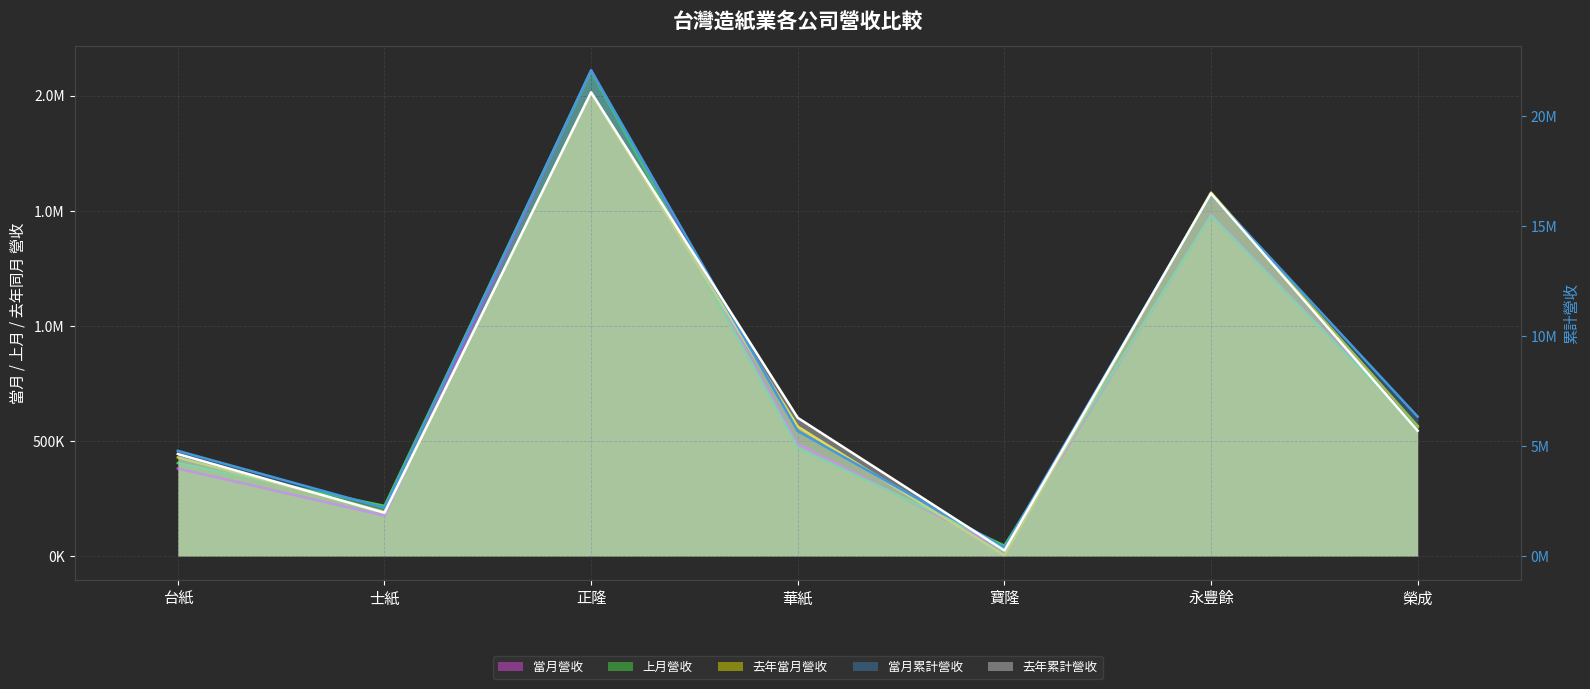

True or false: 去年當月營收 has more than 2 interior local peaks.

False